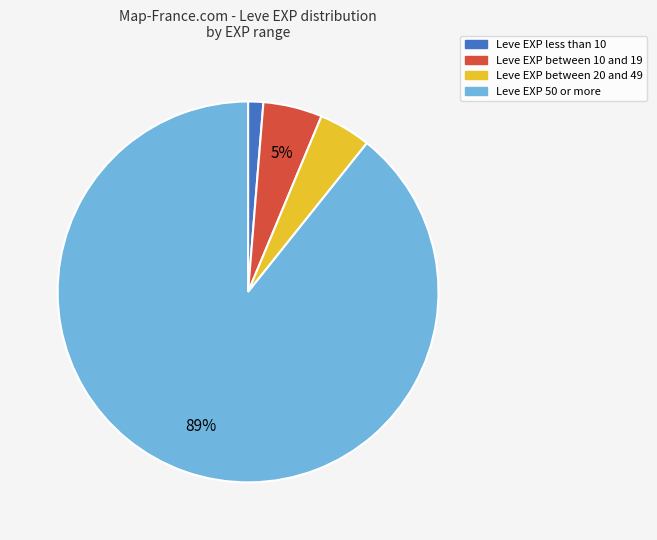

Is there a majority slice in this chart?

Yes